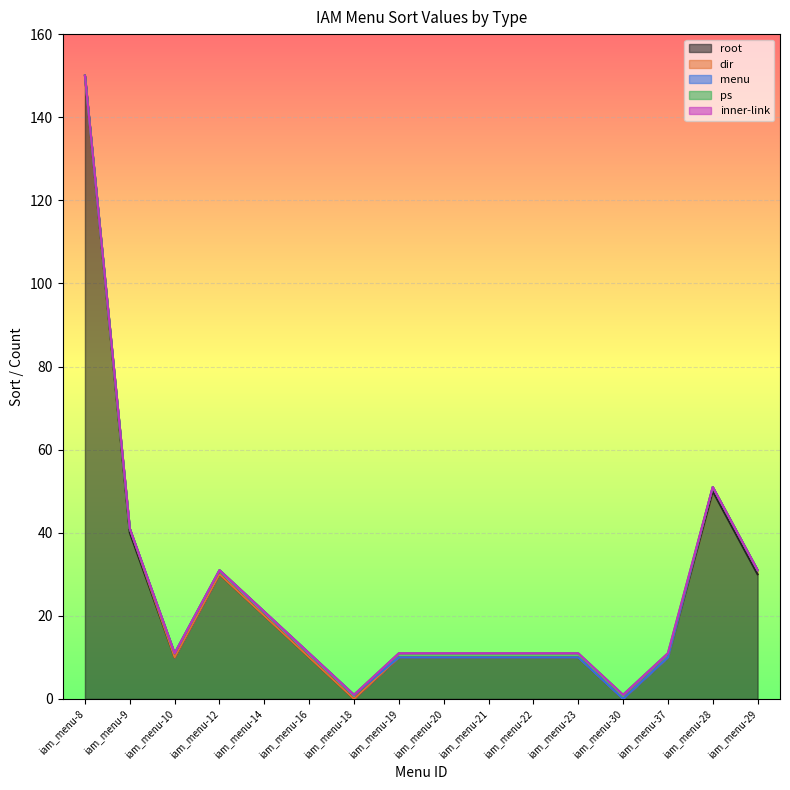

Between which two adjacent categories do ps and root first intersect?

iam_menu-23 and iam_menu-30